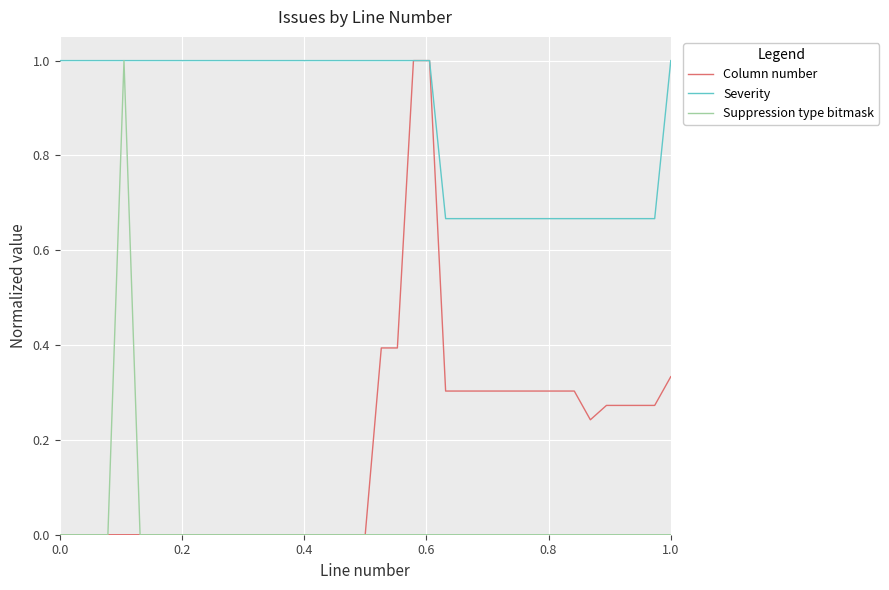

Rank the series by their average value, from highest to lowest.

Severity, Column number, Suppression type bitmask